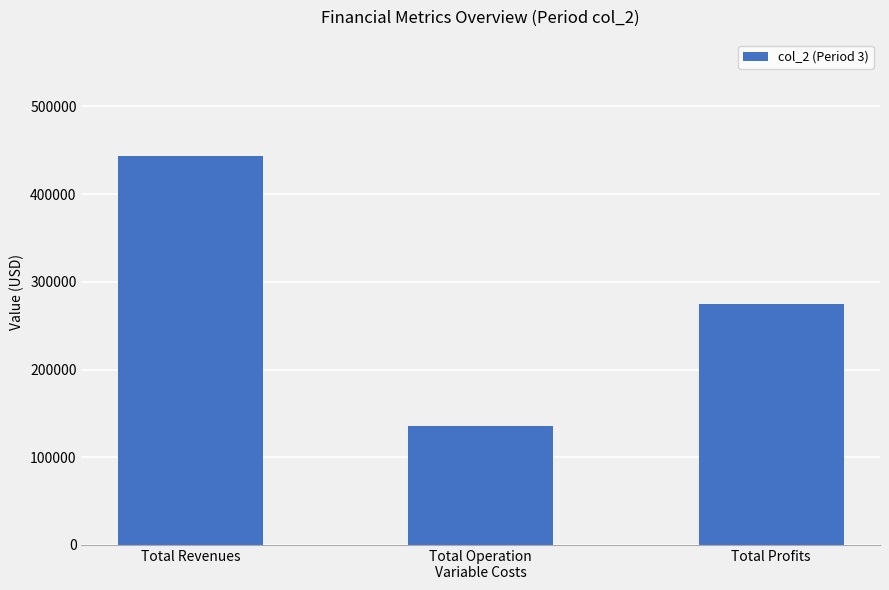

What is the sum of the values at Total Operation
Variable Costs and Total Profits?

409612.5